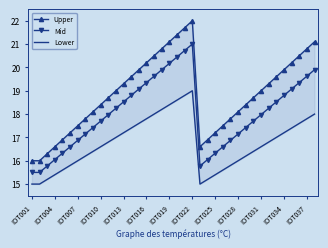

At 14, list the series in order from largest to smallest.

Upper, Mid, Lower